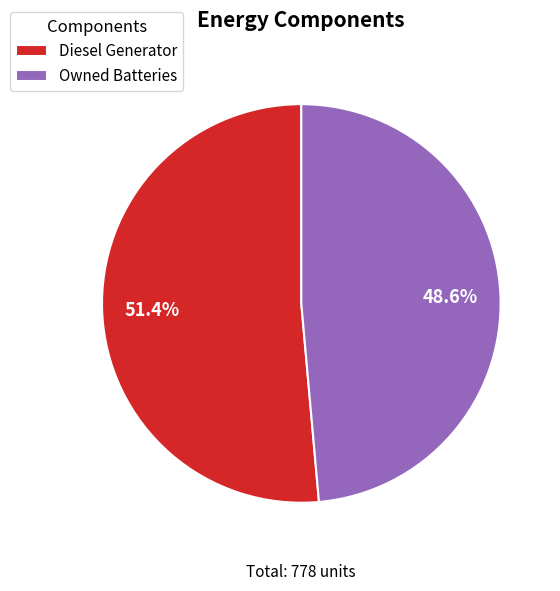

Rank the categories by value from lowest to highest.

Owned Batteries, Diesel Generator